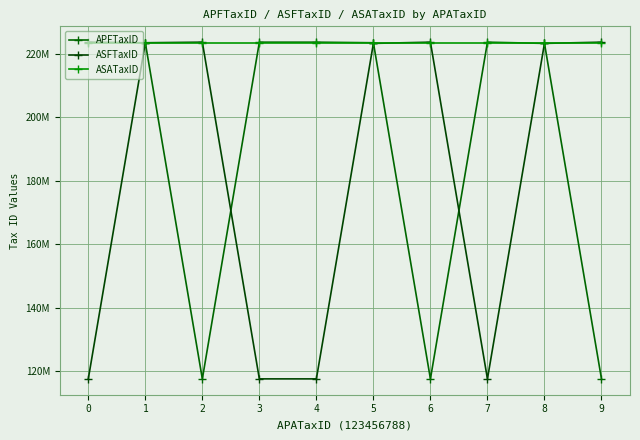

True or false: APFTaxID and ASATaxID intersect in this chart.

True